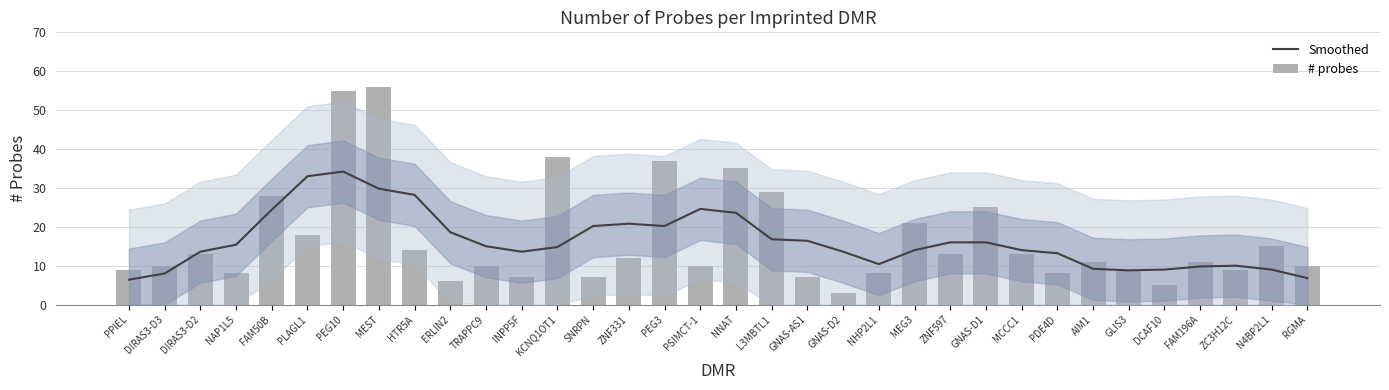

At which label is # probes closest to 29?

L3MBTL1